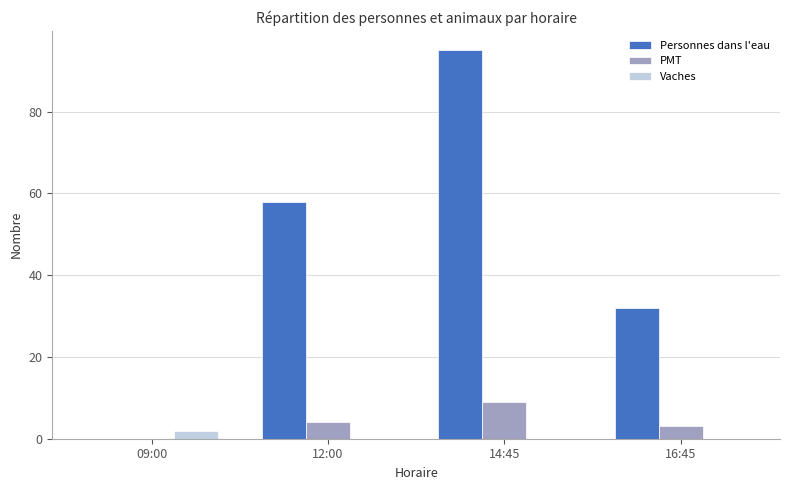

What is the spread (max minus min) of values at 16:45?

32